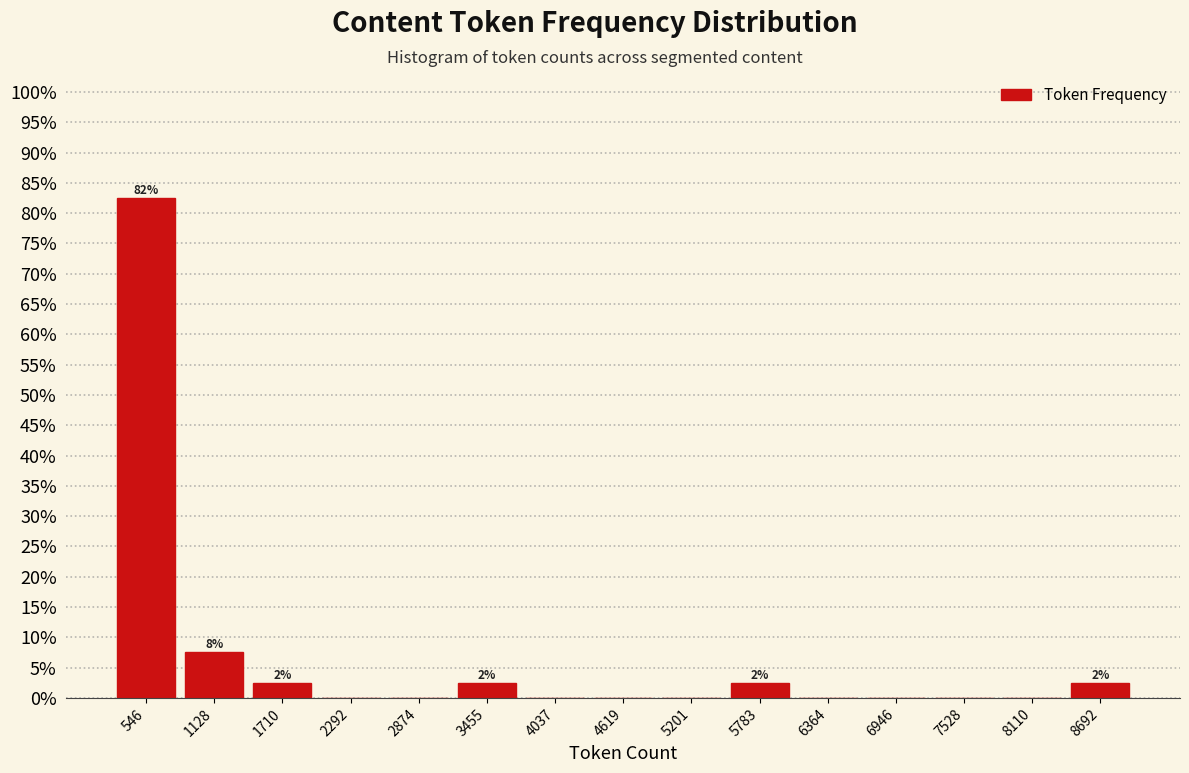

Reading right to left, extract all data points from this chart.

8692=2.5	8110=0.0	7528=0.0	6946=0.0	6364=0.0	5783=2.5	5201=0.0	4619=0.0	4037=0.0	3455=2.5	2874=0.0	2292=0.0	1710=2.5	1128=7.5	546=82.5